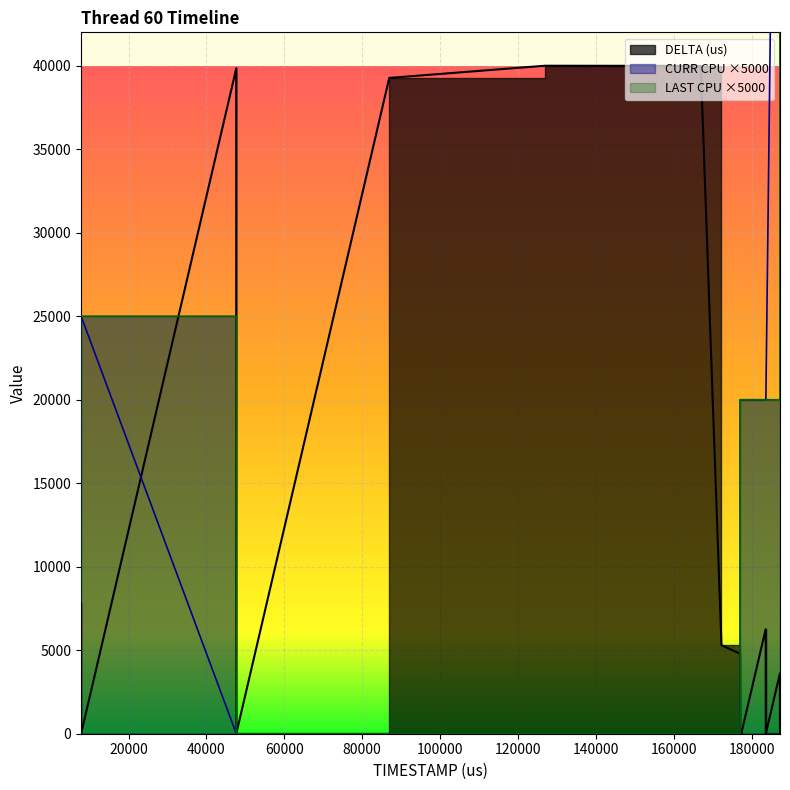

How many times do LAST CPU and DELTA (us) cross each other?

2